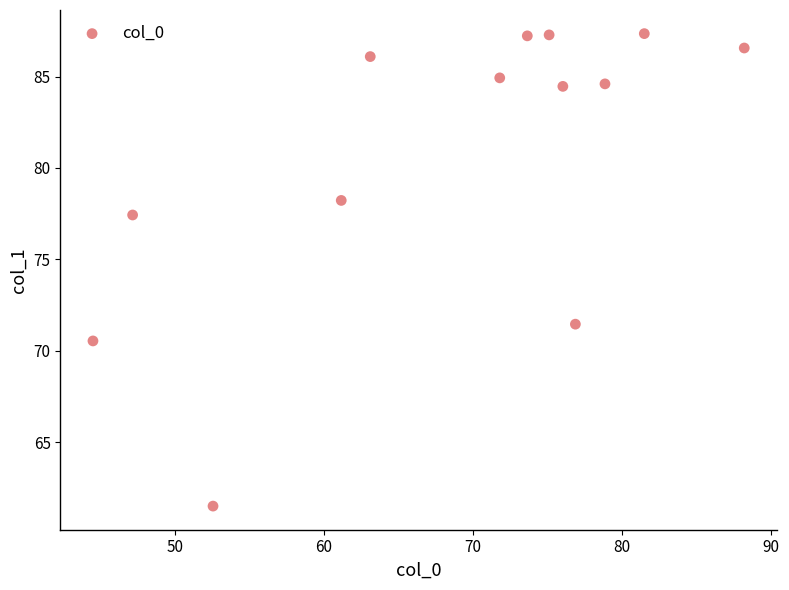

What is the range of X values (max minus min)?

43.7